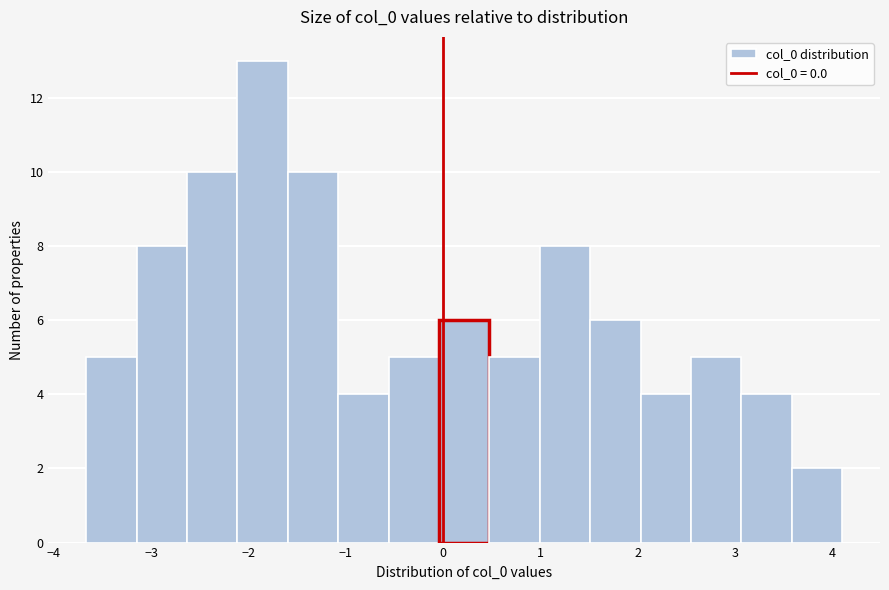

How tall is the bar that spans 1.0 to 1.5 on the x-axis? Neither the bar edges nor the heights are printed on the chart, so give them approximately, as read against the axes.

8